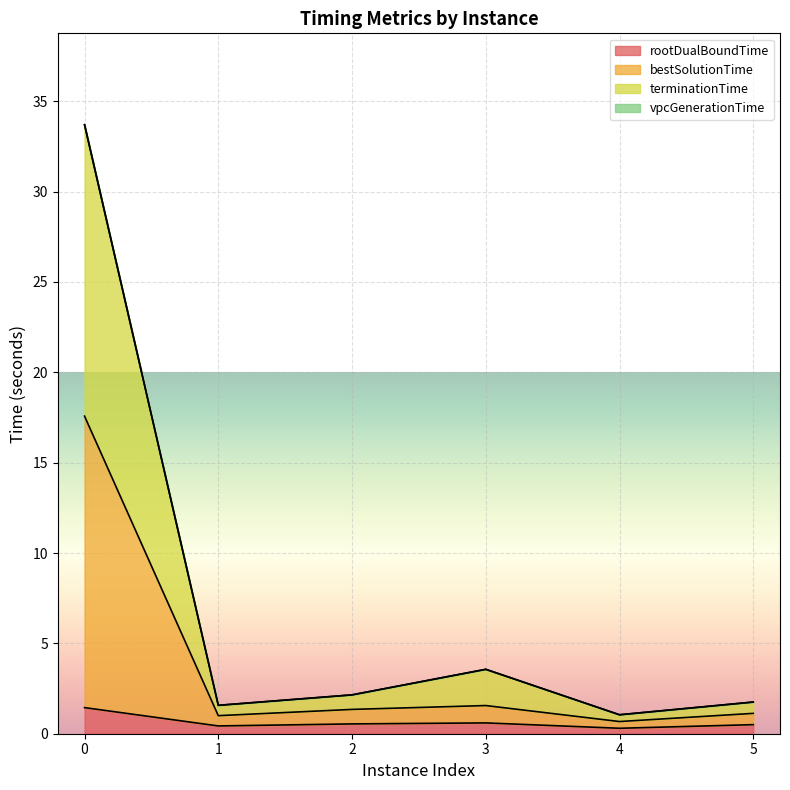

Reading right to left, what are all the values shown in this chart?

rootDualBoundTime: 5=0.5	4=0.3	3=0.6	2=0.5	1=0.4	0=1.4
bestSolutionTime: 5=1.1	4=0.7	3=1.6	2=1.3	1=1.0	0=17.6
terminationTime: 5=1.8	4=1.0	3=3.6	2=2.2	1=1.6	0=33.7